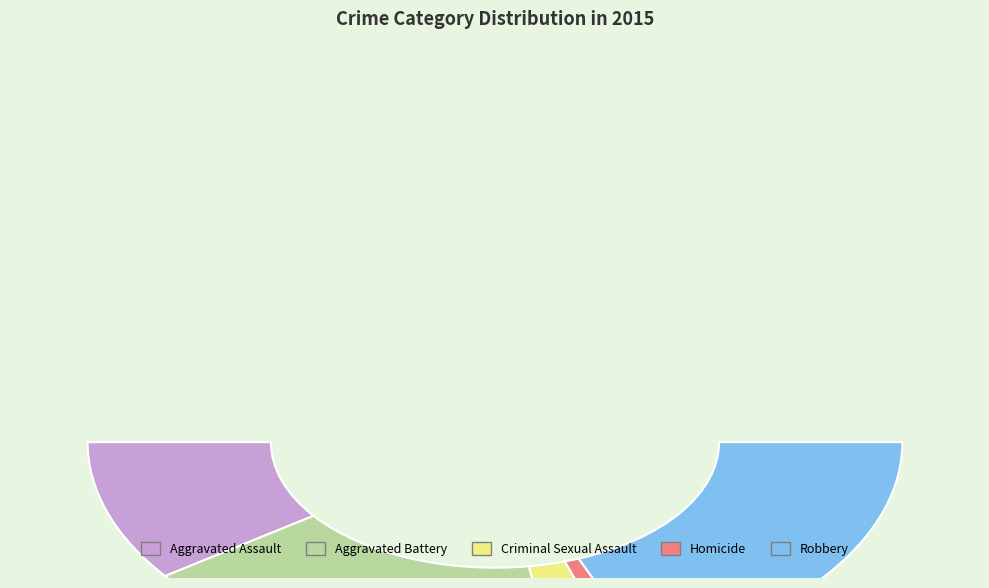

Which slice is the largest?

Robbery